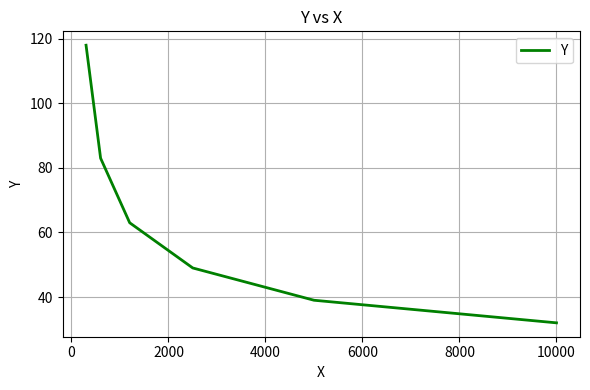

What is the difference between the maximum and minimum values?

86